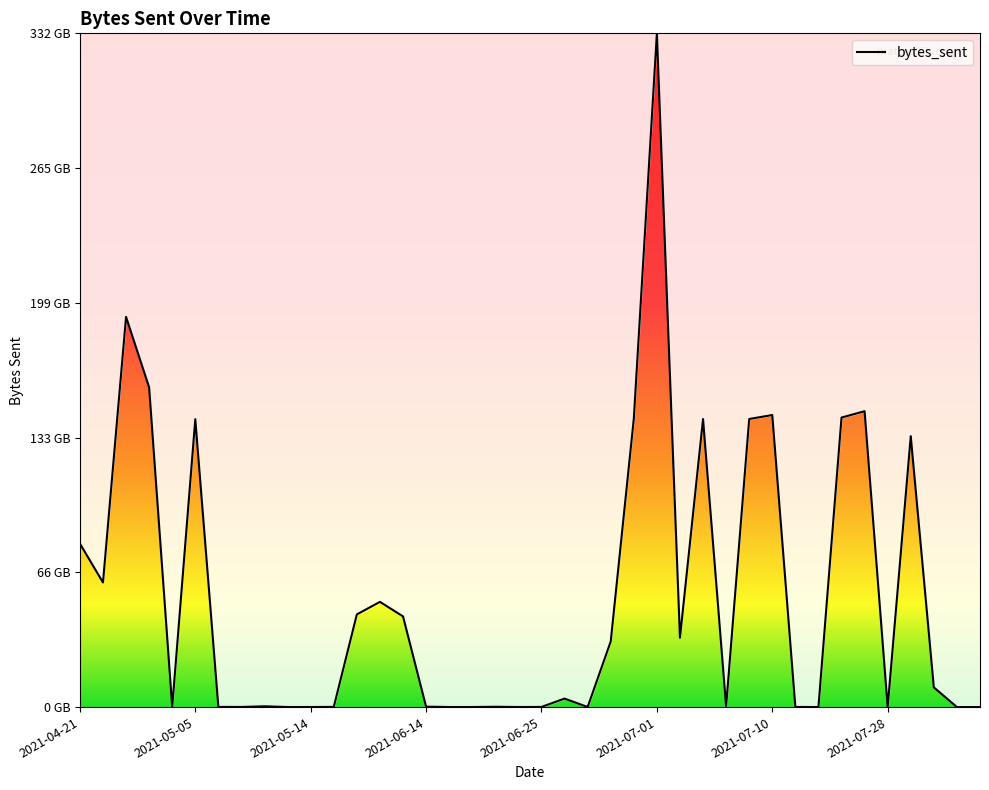

What is the label of the 27th point from the left?

2021-07-02